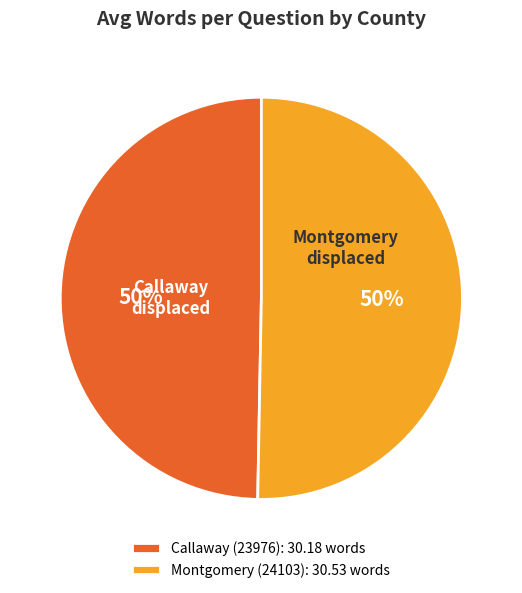

To the nearest percent, what is the average slice percentage?

50%